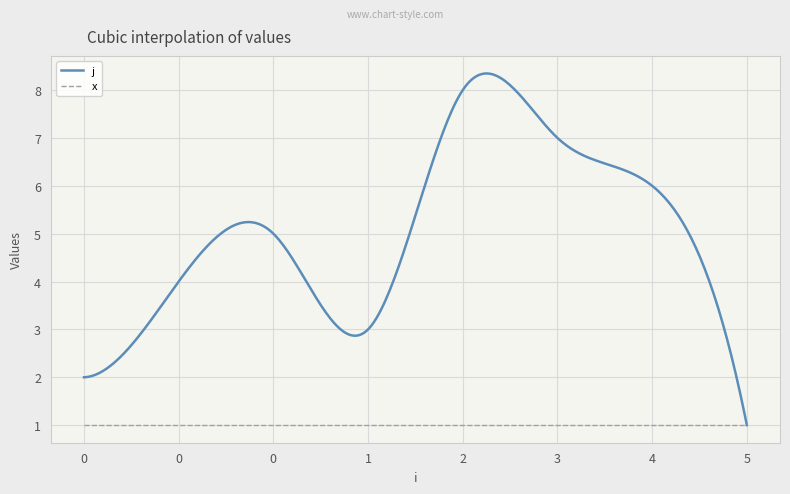

Which series has the largest total across all categories?

j